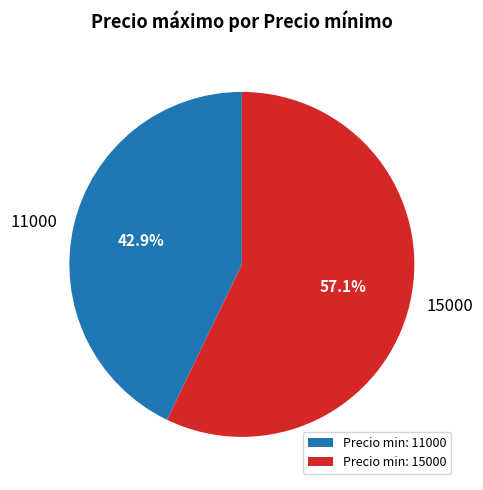

Which category has the smallest portion of the pie?

11000